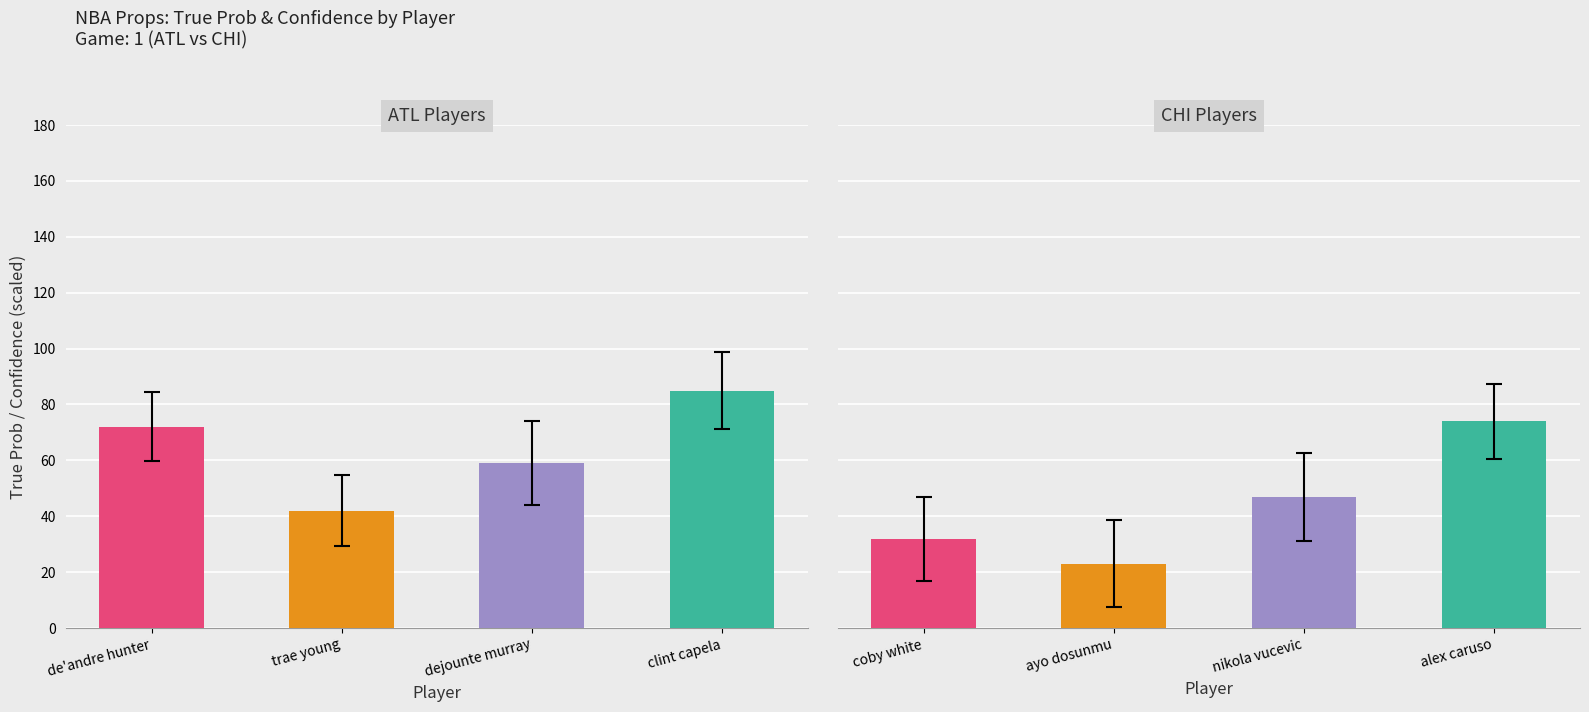

What is the maximum value for True Prob?

85